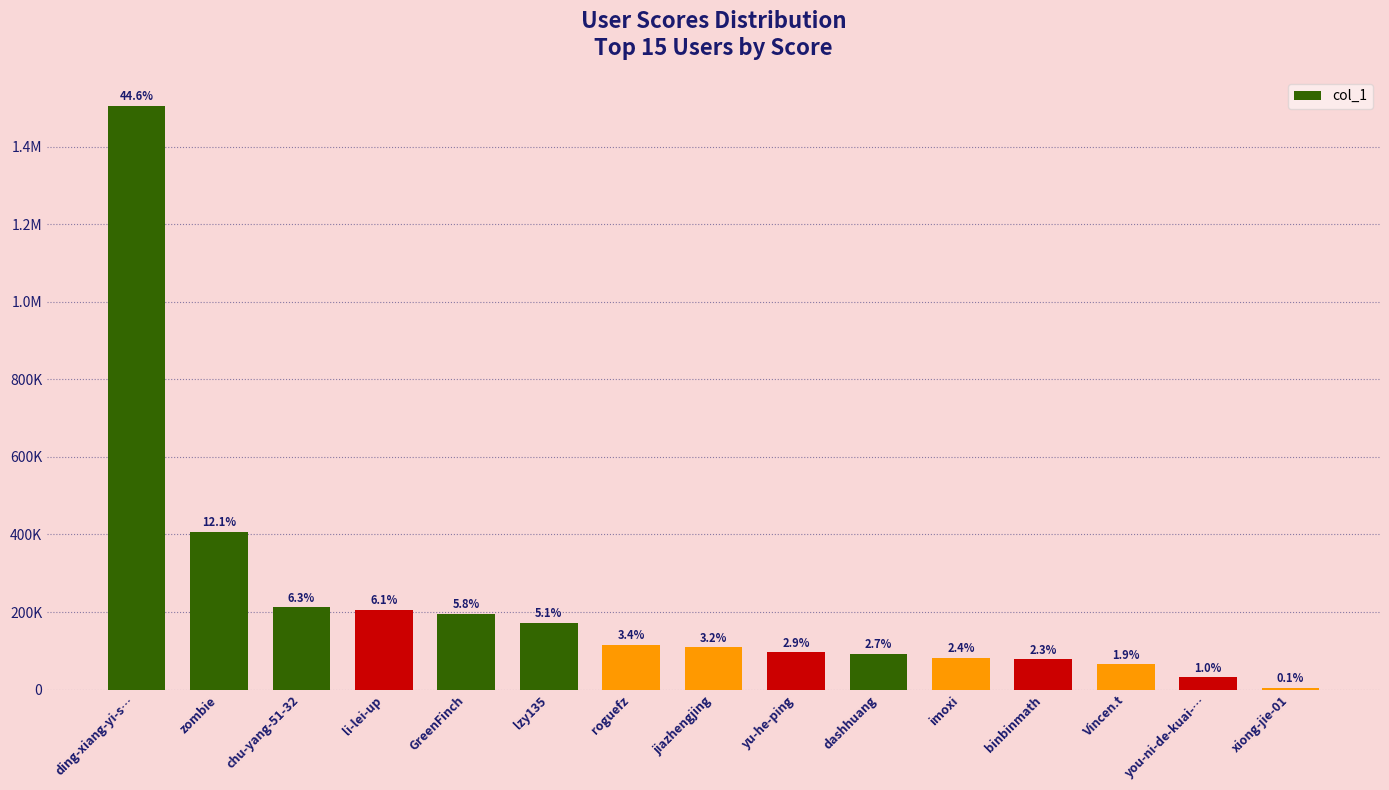

What is the greatest value displayed?

1505127